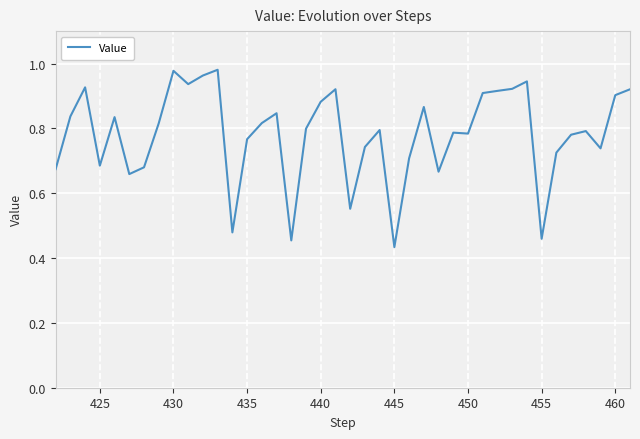

The chart shows a value of 0.4 at 460. True or false?

False